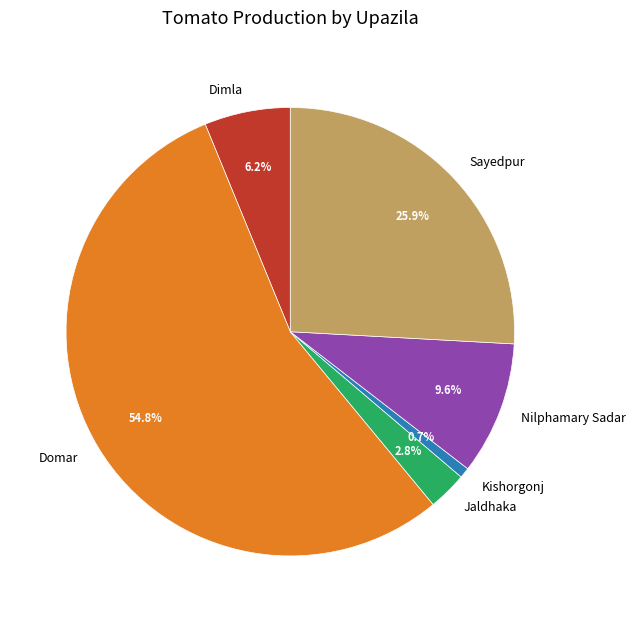

What is the smallest slice in the pie chart?

Kishorgonj